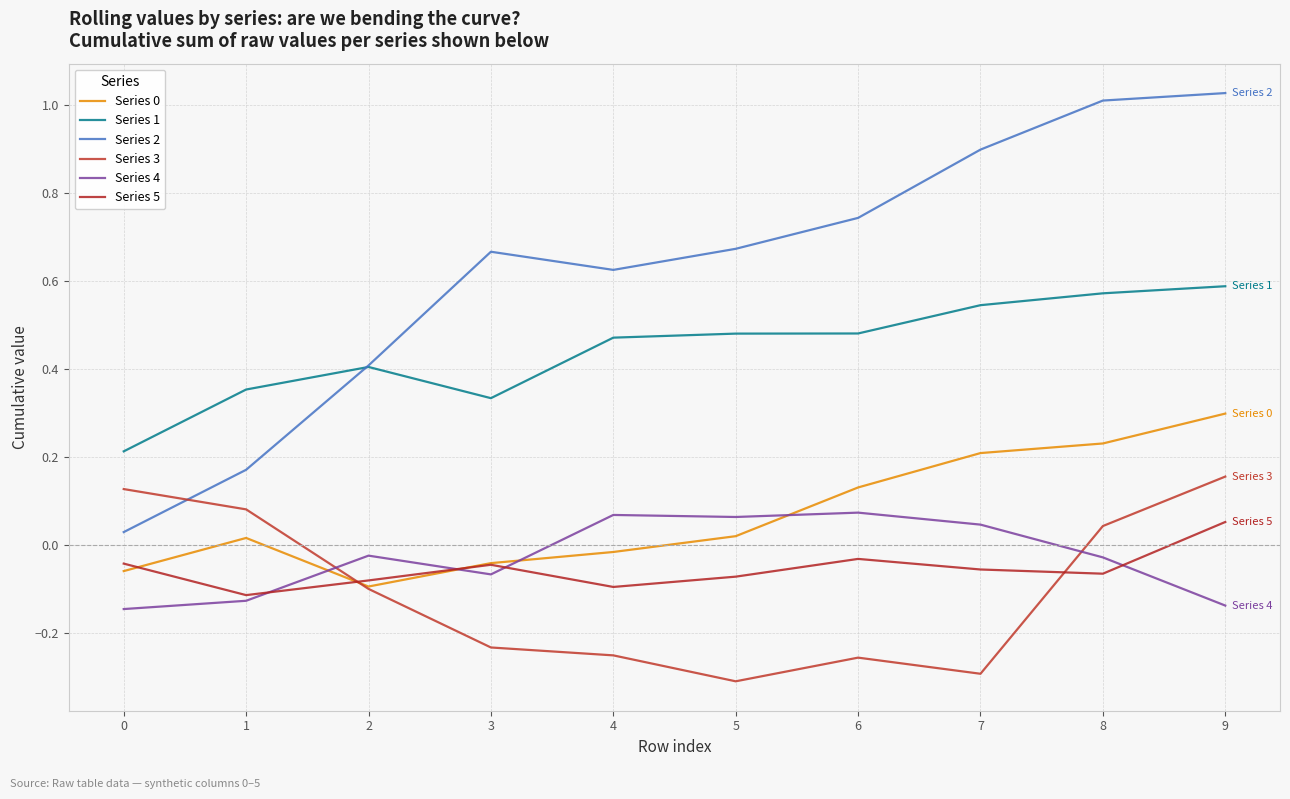

Where is the first local minimum for Series 3?

5